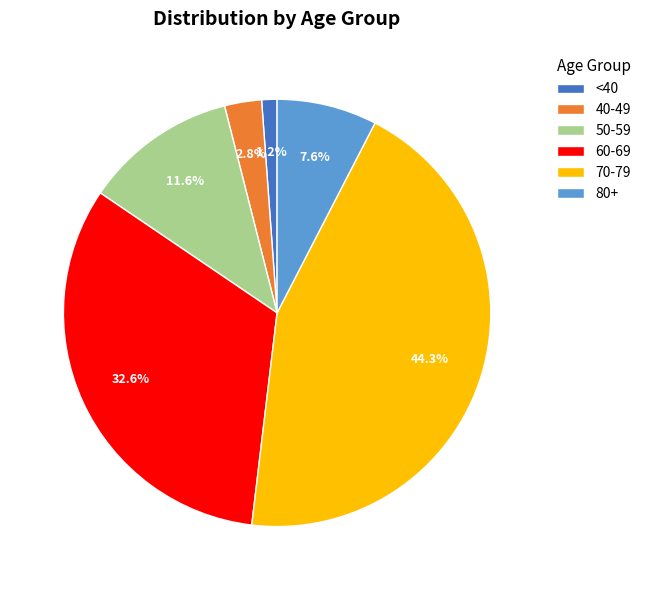

Which slice is the smallest?

<40